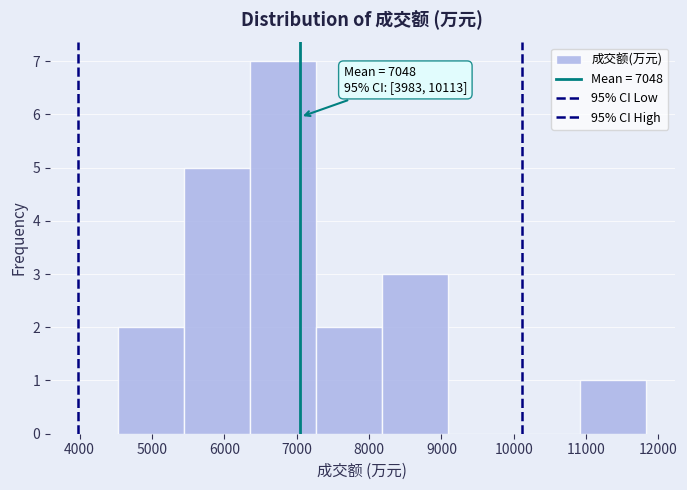

Over which range of the x-axis is the bar tallest?

6400 to 7300